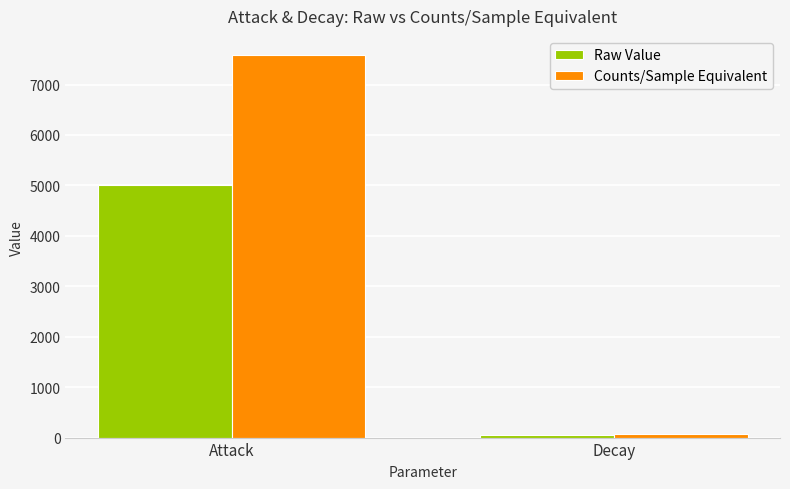

Which series changed the most between Attack and Decay?

Counts/Sample Equivalent